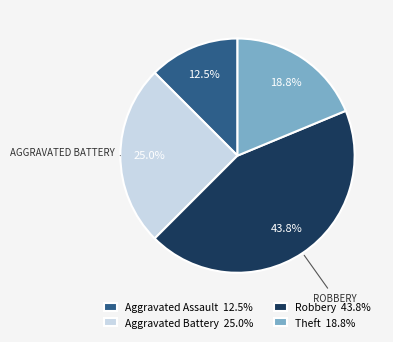

Which category has the smallest portion of the pie?

Aggravated Assault